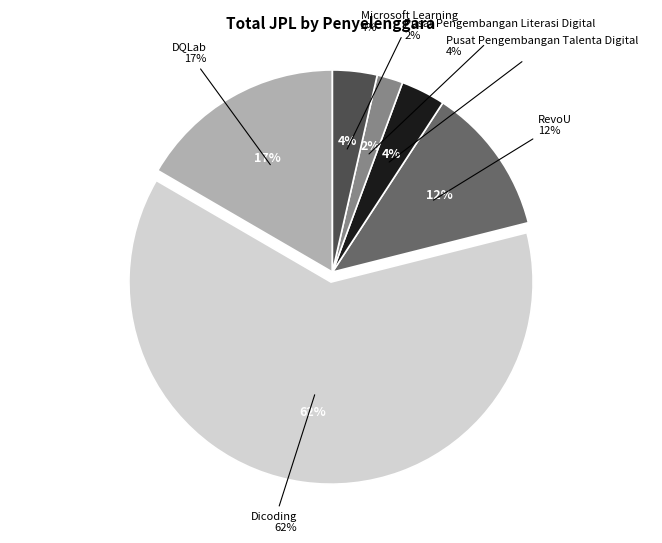

What is the total percentage of RevoU and DQLab?

28.5%